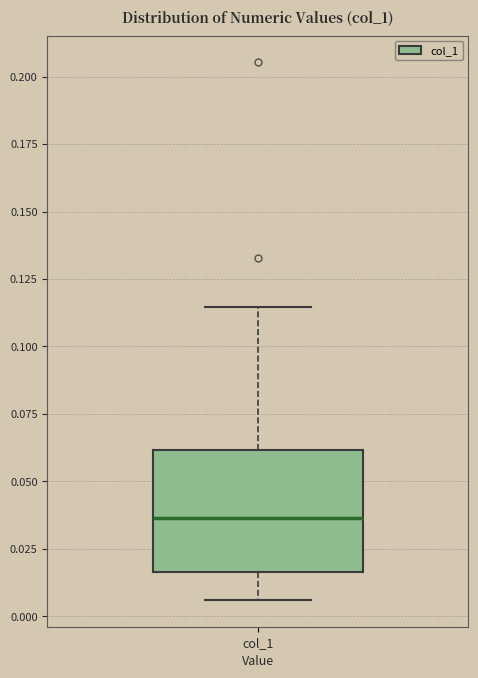

Read this box plot against the y-axis: the position of the median line, the range covered by the box, and the ends of both whiskers. The values are not printed on the chart, so give them approximately, as read against the axis.

median 0.035, box 0.015 to 0.060, whiskers 0.005 to 0.115